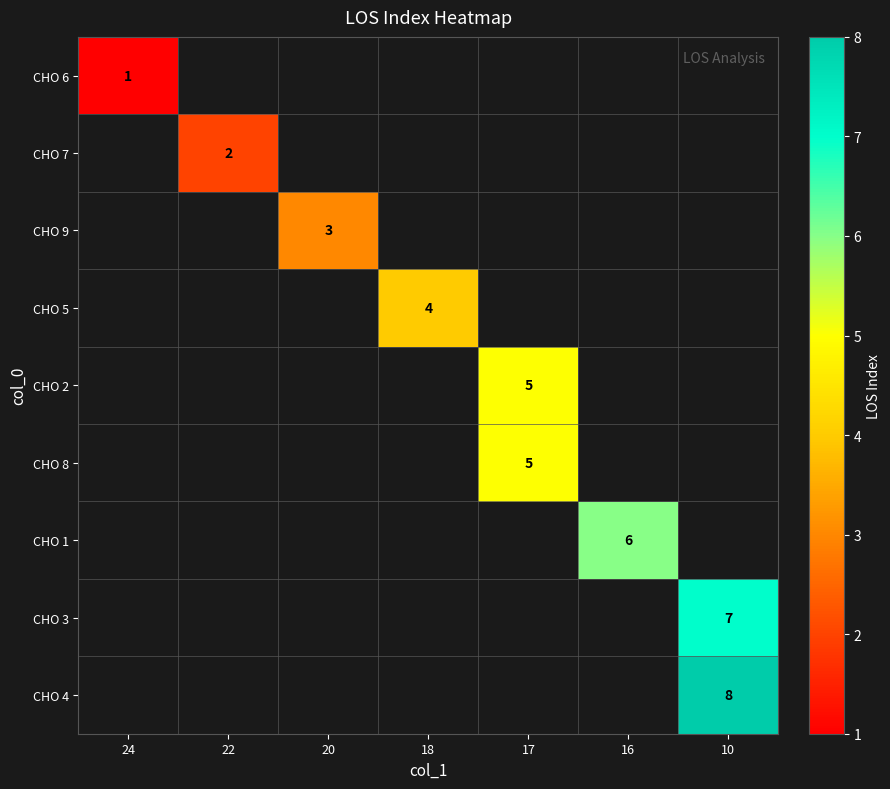

What is the greatest value displayed?

8.0